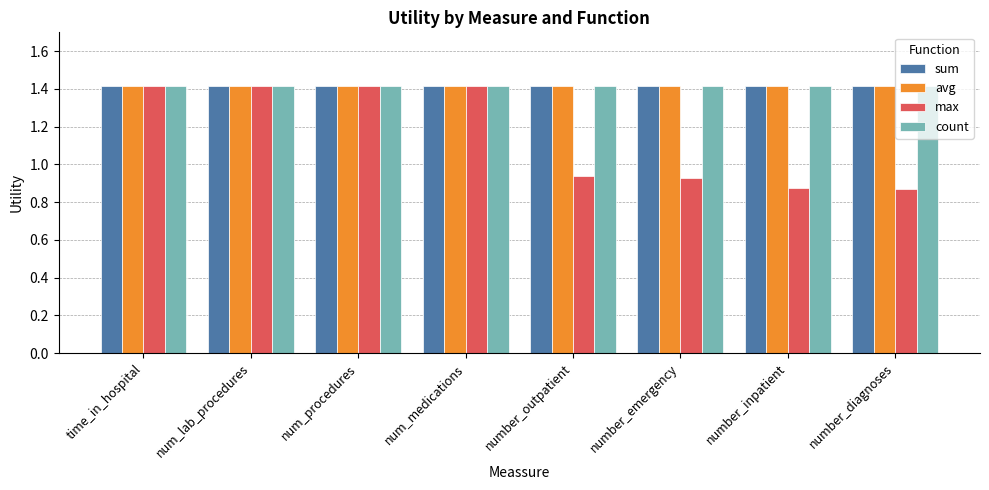

How many series are shown in this chart?

4